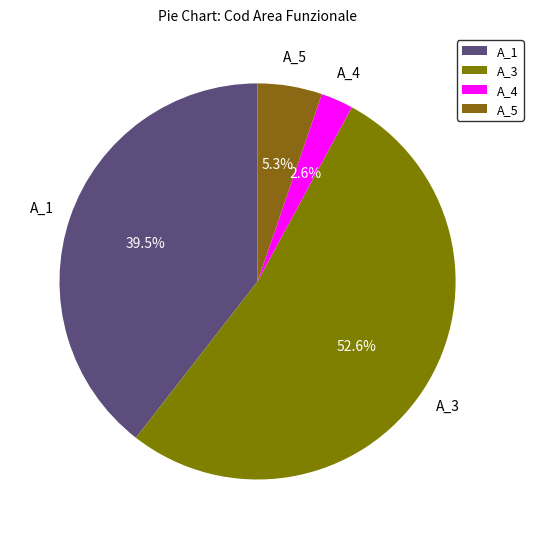

Between A_3 and A_5, which is larger?

A_3